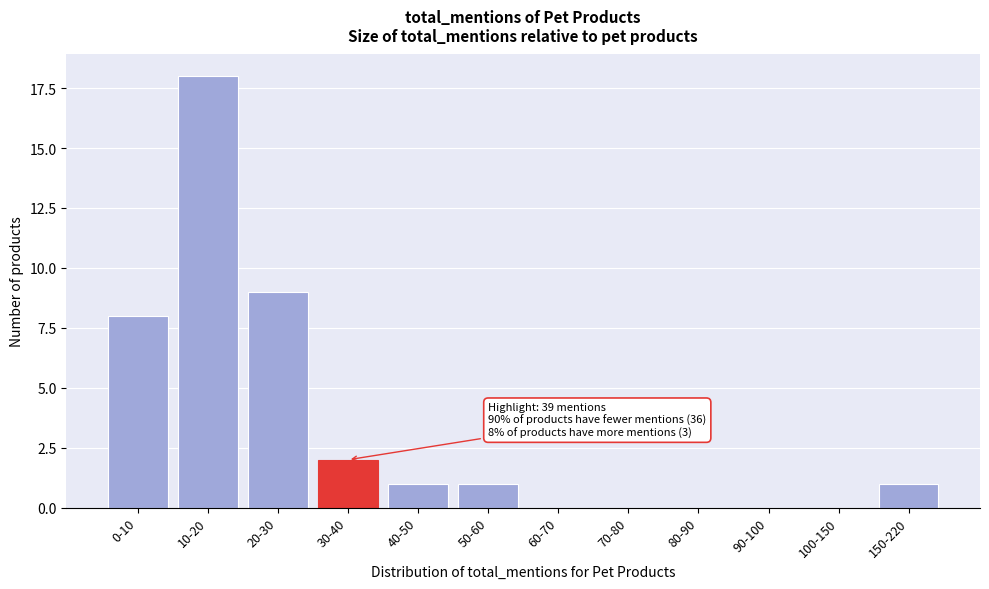

Reading right to left, transcribe all the data shown in this chart.

150-220=1	100-150=0	90-100=0	80-90=0	70-80=0	60-70=0	50-60=1	40-50=1	30-40=2	20-30=9	10-20=18	0-10=8